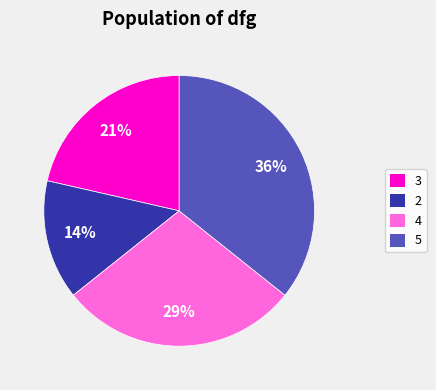

Combined, do 2 and 4 account for over 50%?

No